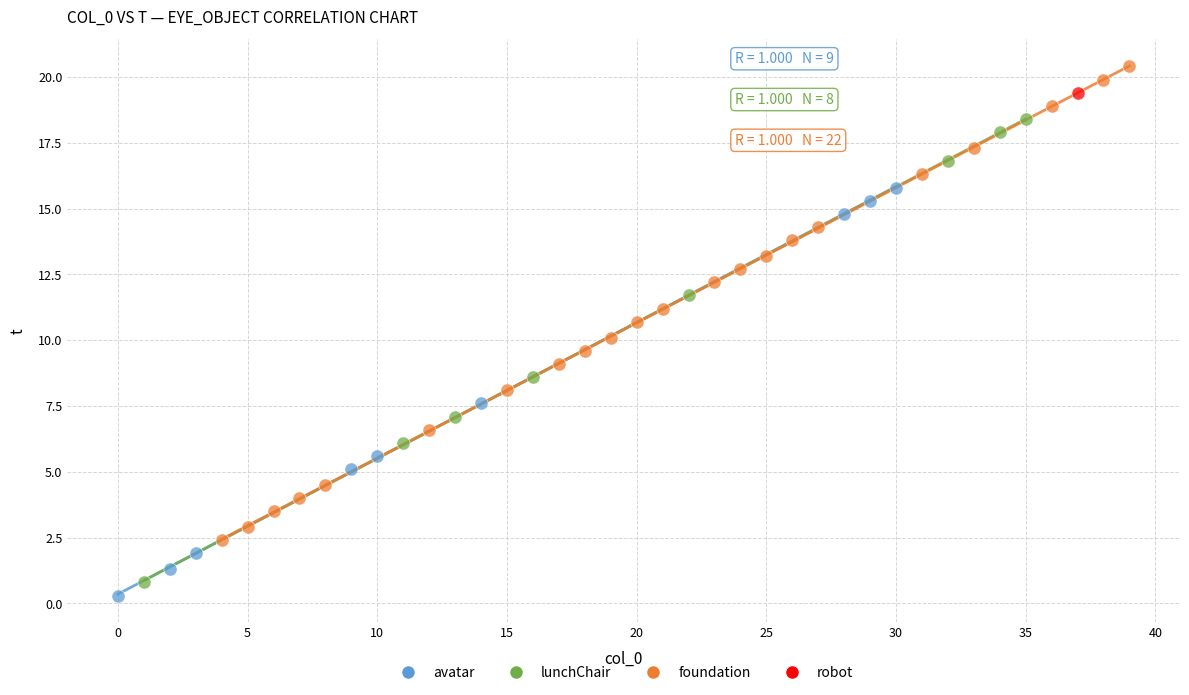

Which series reaches the minimum Y coordinate?

avatar